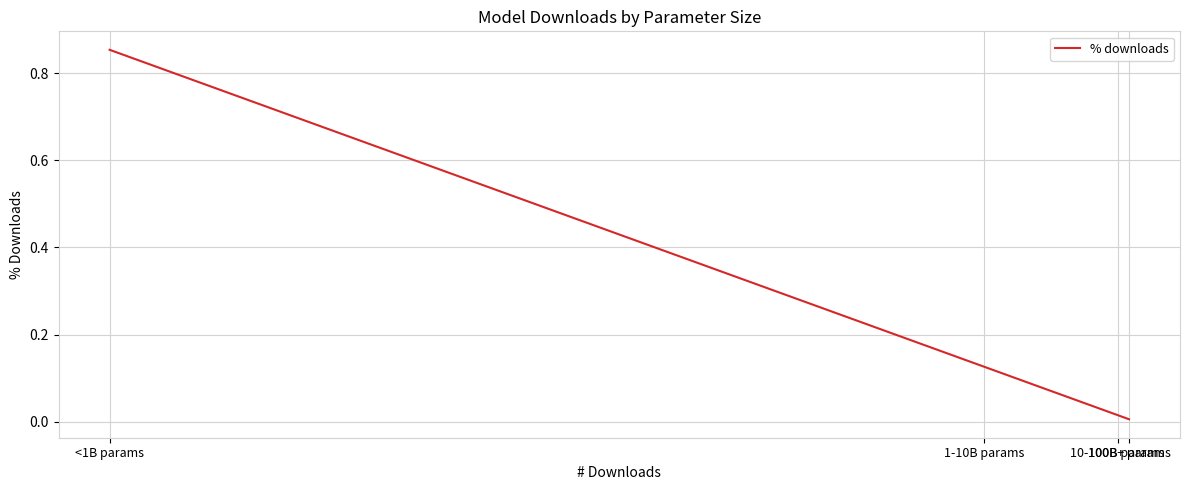

Reading right to left, list all the values displayed in this chart.

0.0	0.0	0.1	0.9